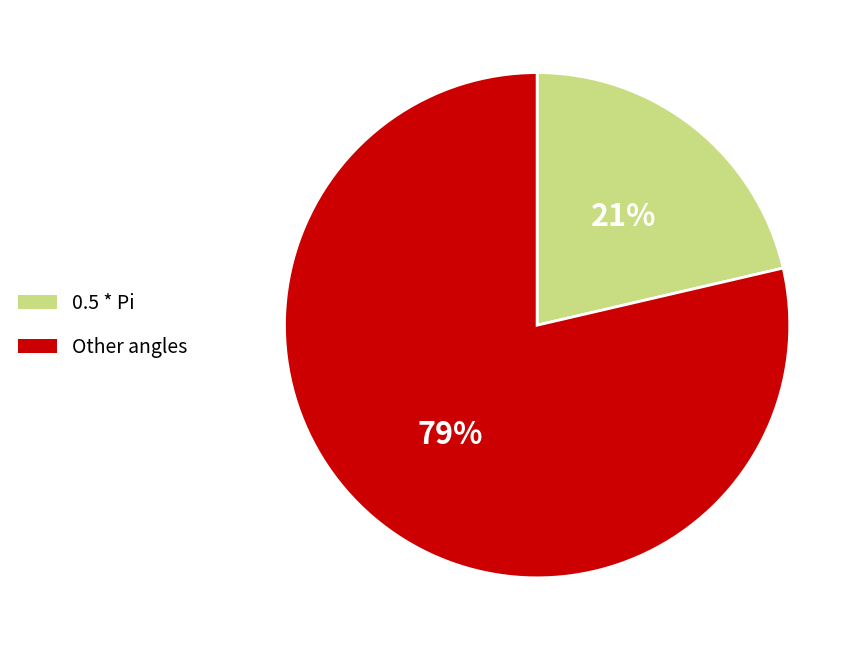

Count the number of slices in the pie.

2